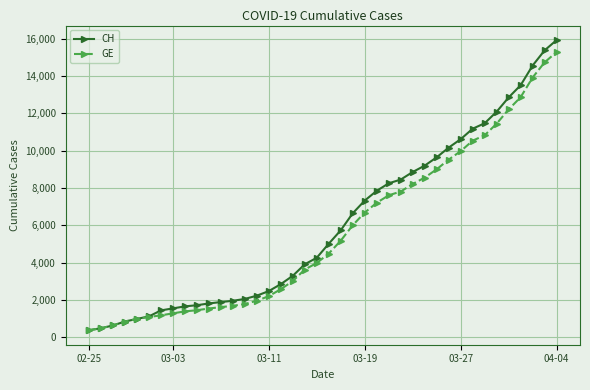

Which series has the widest spread of values?

CH